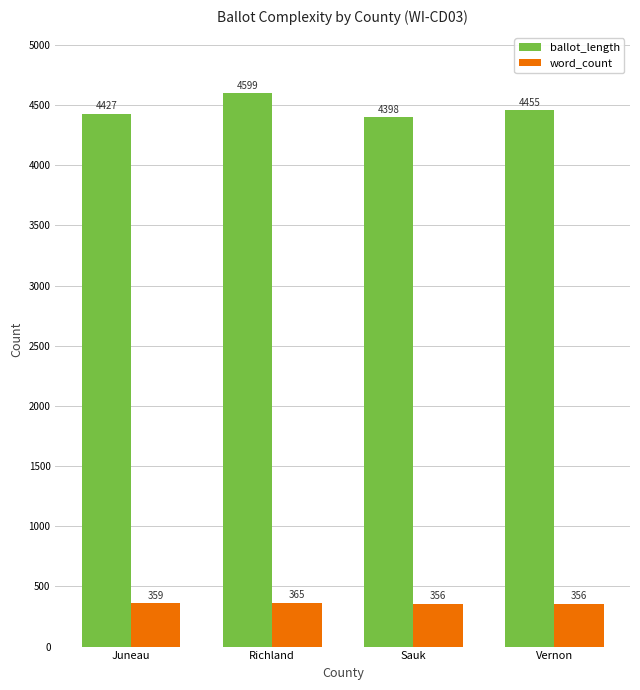

Which category has the highest value in the word_count series?

Richland